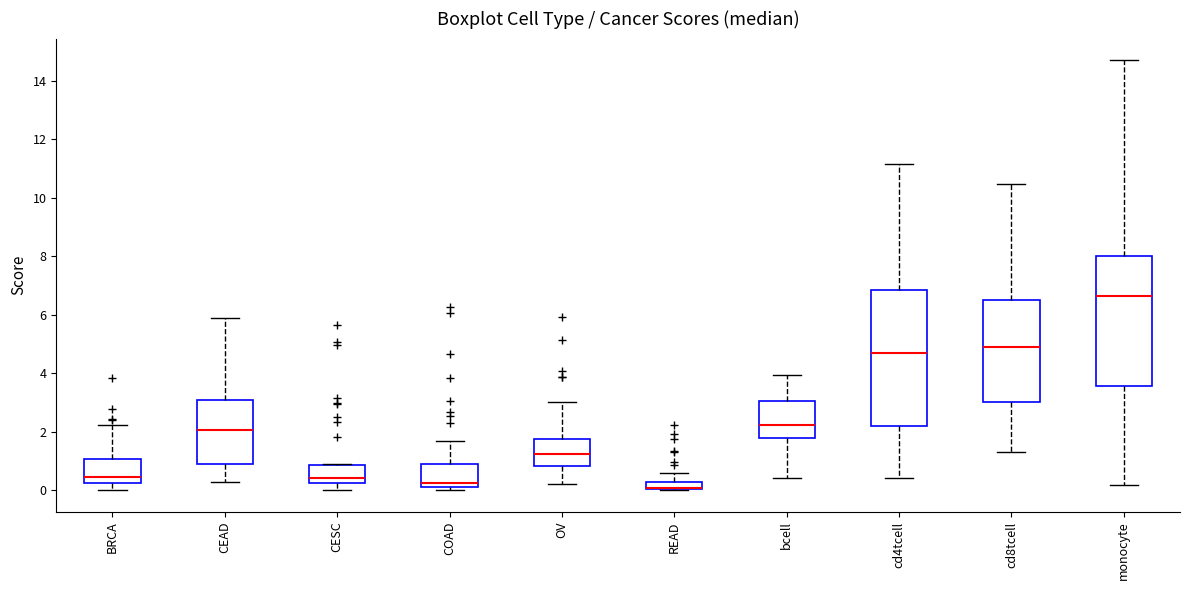

Where is the lower edge of the box for READ on the y-axis? The values are not printed on the chart, so give them approximately, as read against the axis.

0.0